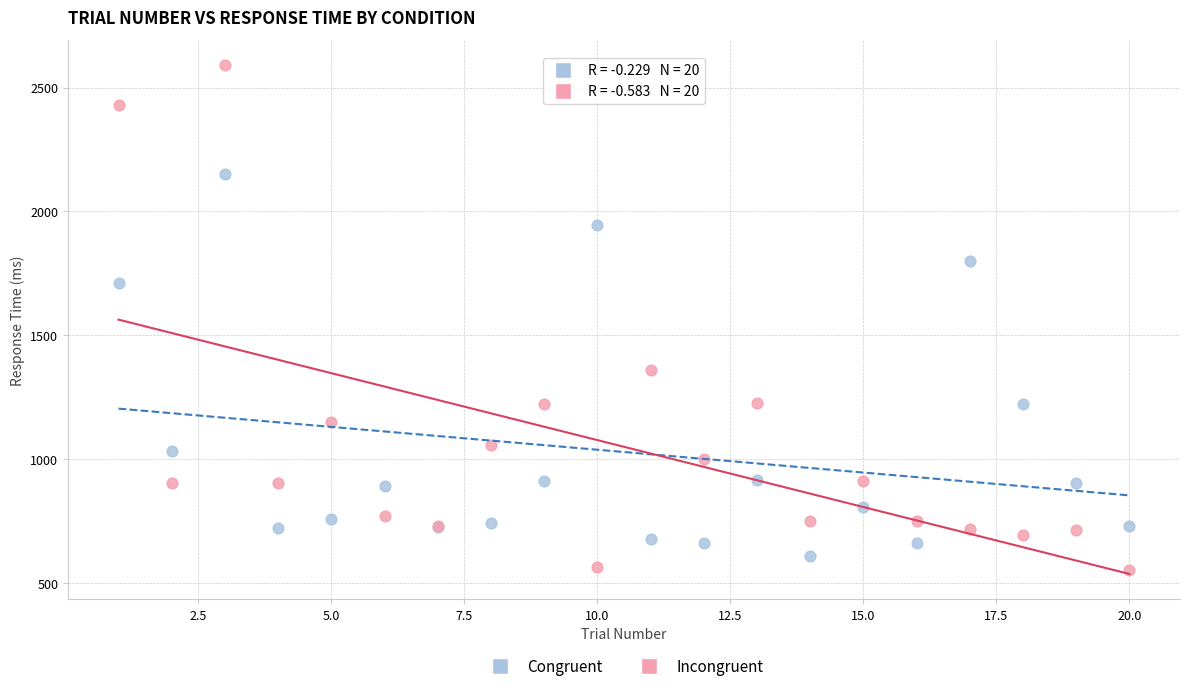

What are all the series names shown in the legend?

Congruent, Incongruent